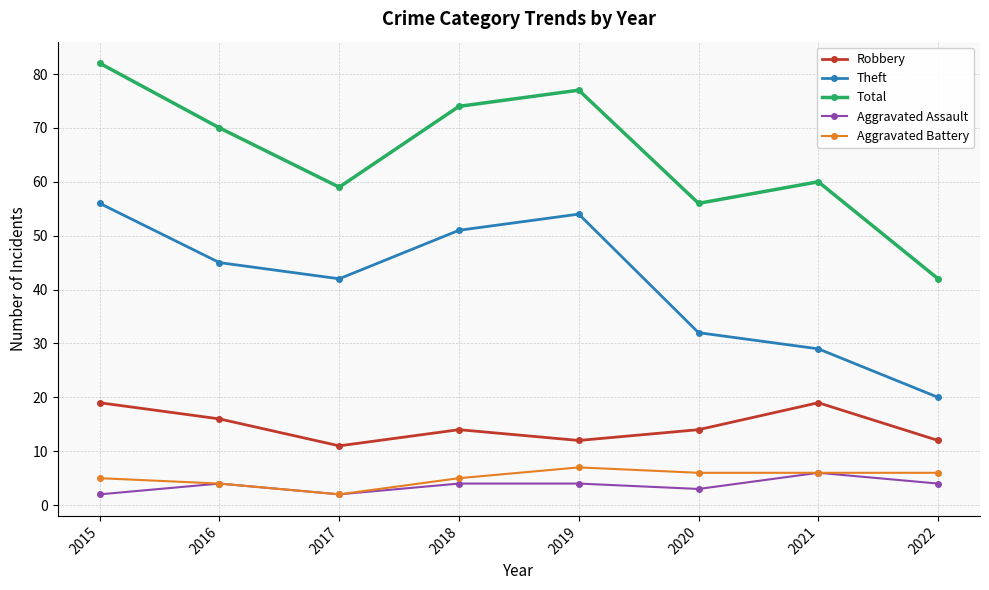

What is the value of the Theft point at the 3rd from the left?

42